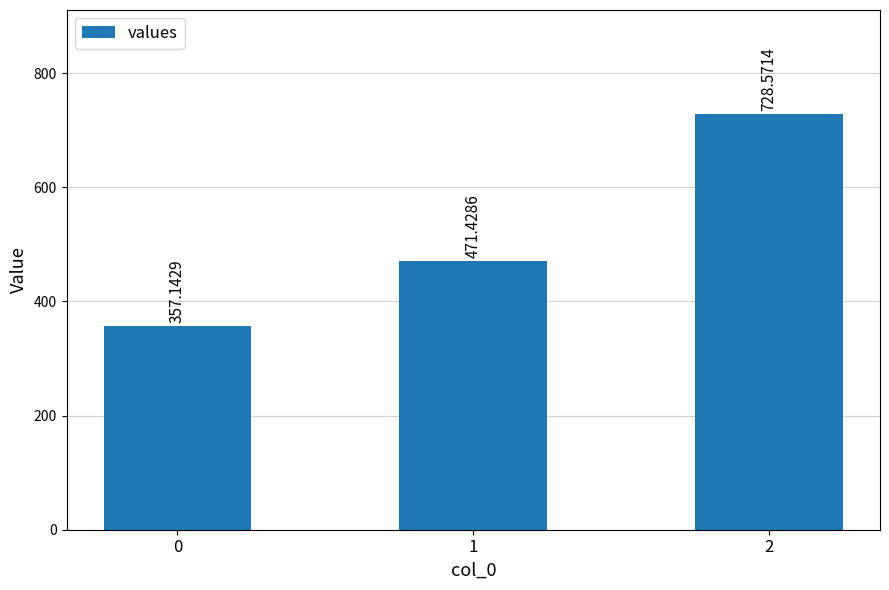

Where does the data first go above 471?

1